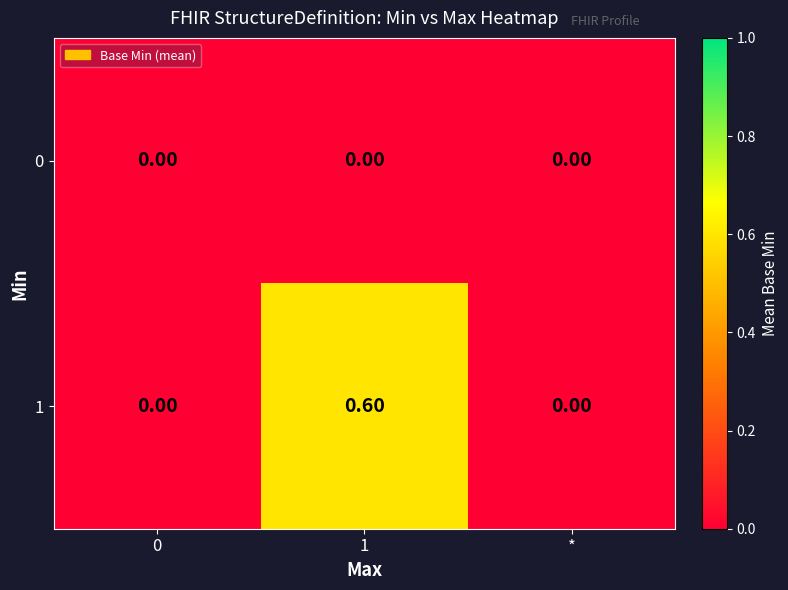

Which series changed the most between 1 and *?

1